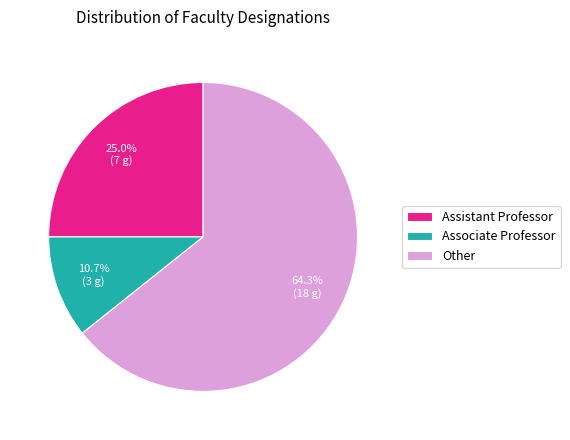

What percentage is the Associate Professor slice, to the nearest percent?

11%